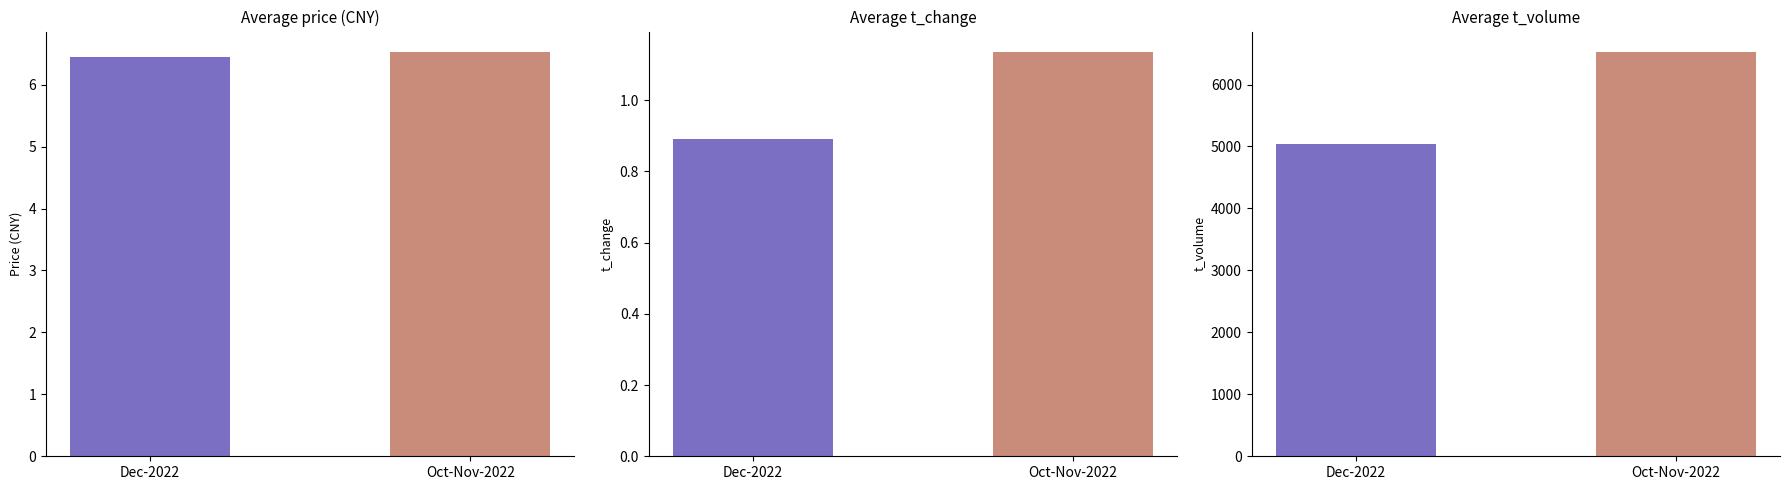

Rank the series at 2022-11-01 from lowest to highest value.

t_change, price, t_volume